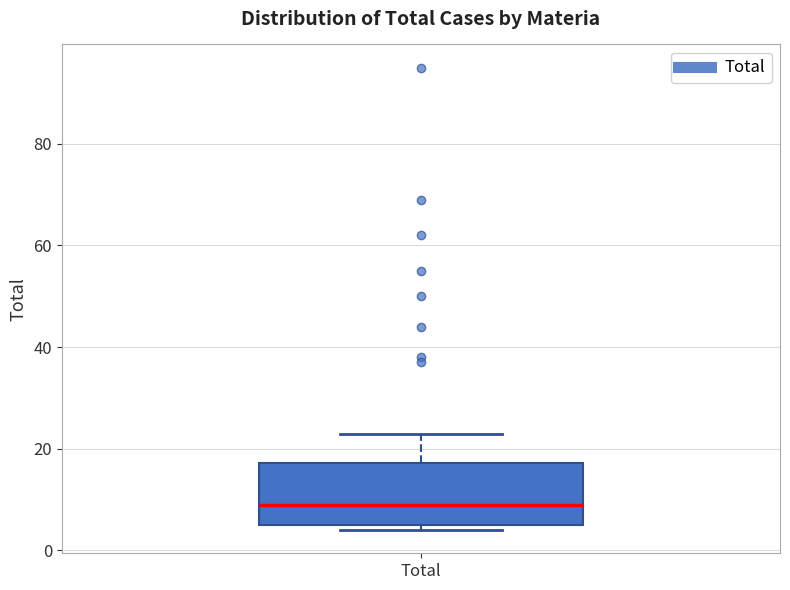

Where does the upper whisker of the box for Total end on the y-axis? The values are not printed on the chart, so give them approximately, as read against the axis.

24